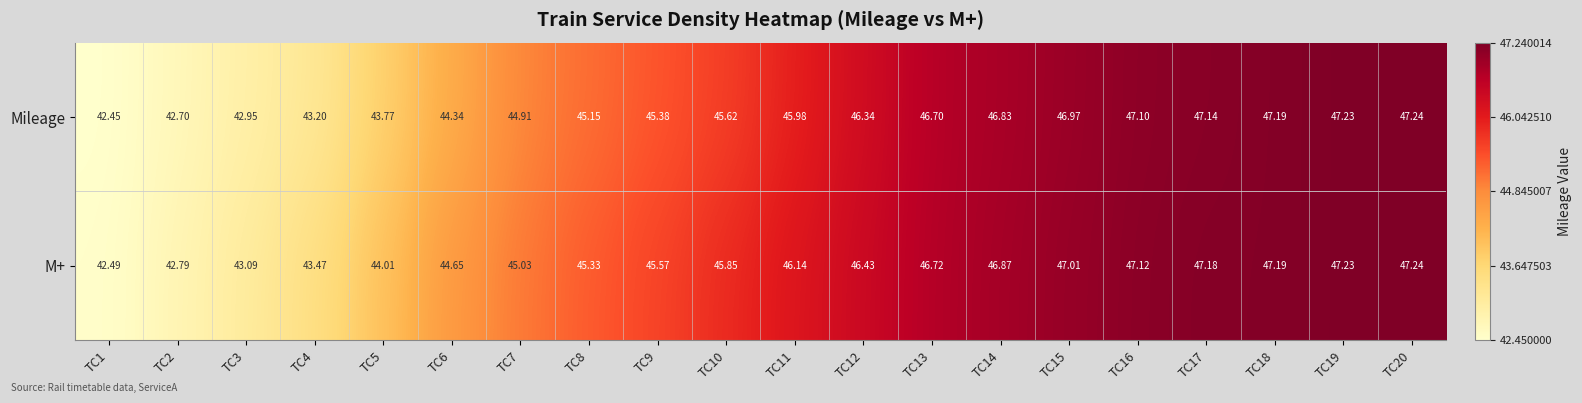

How many data points does each series have?

20